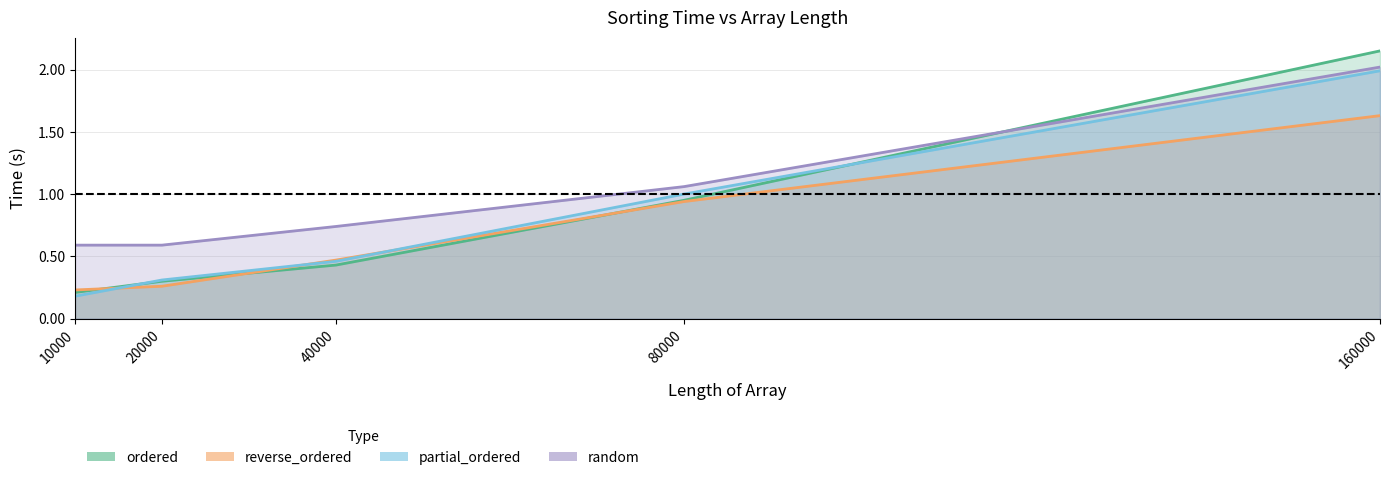

The reverse_ordered series shows 0.9 at 80000. True or false?

True